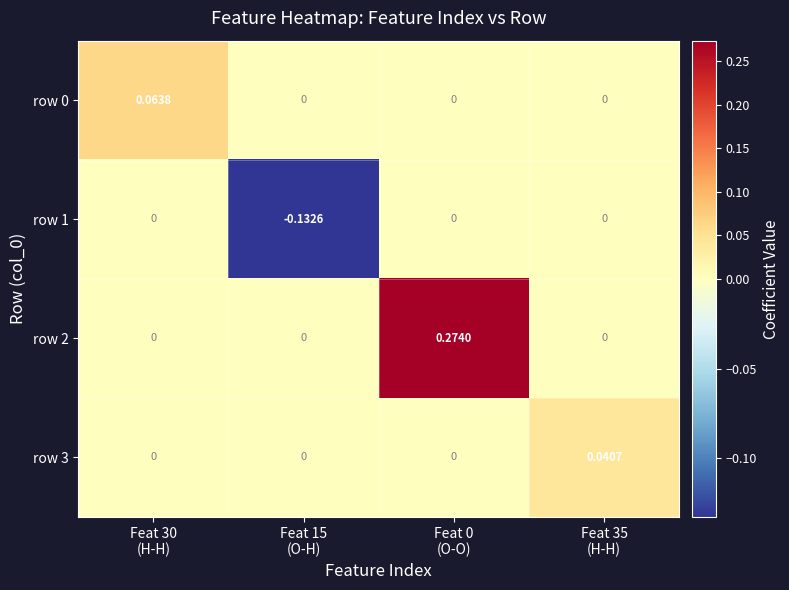

How many series are shown in this chart?

4